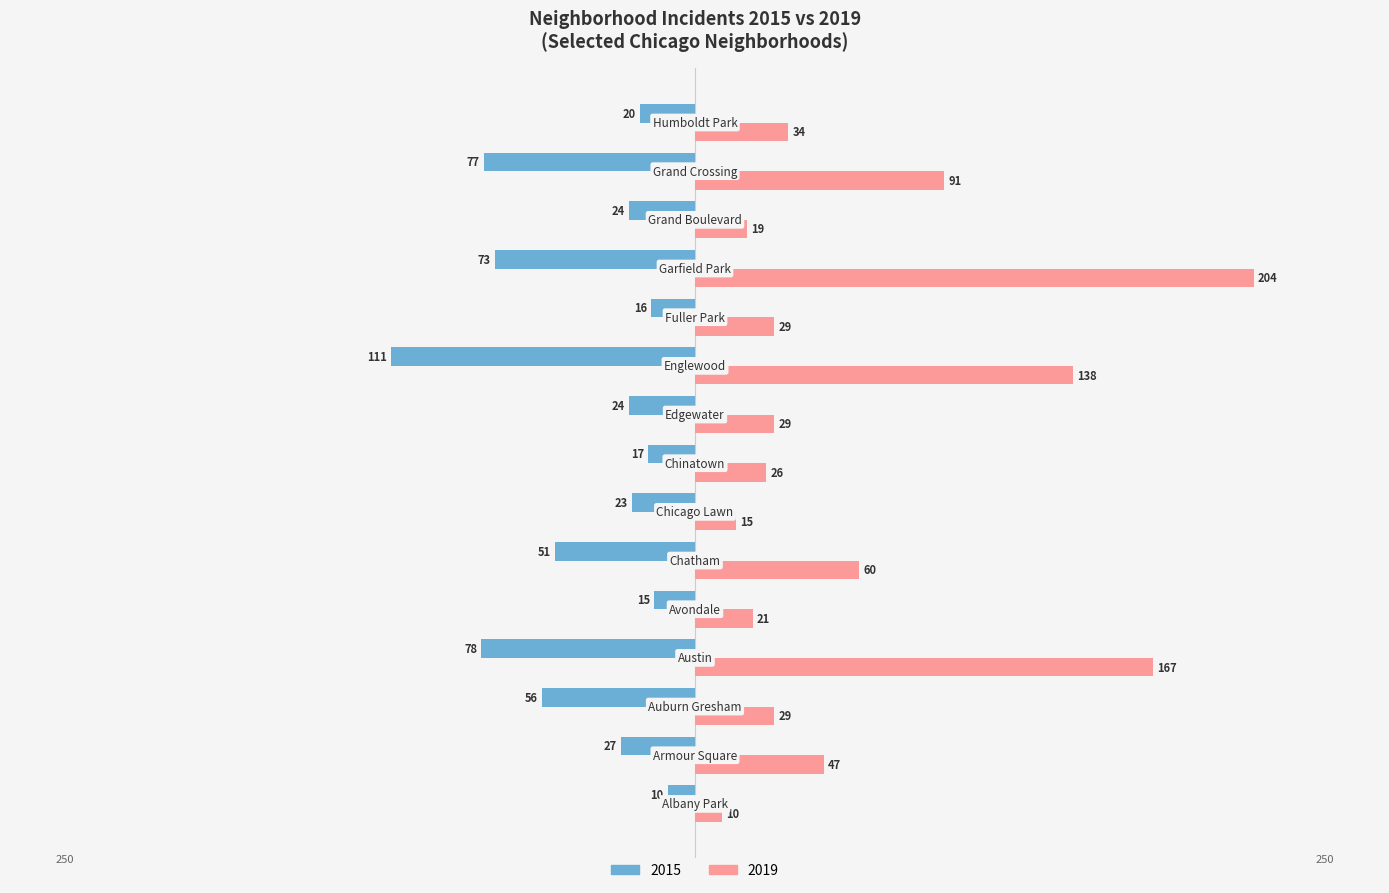

Which series has the largest total across all categories?

2019